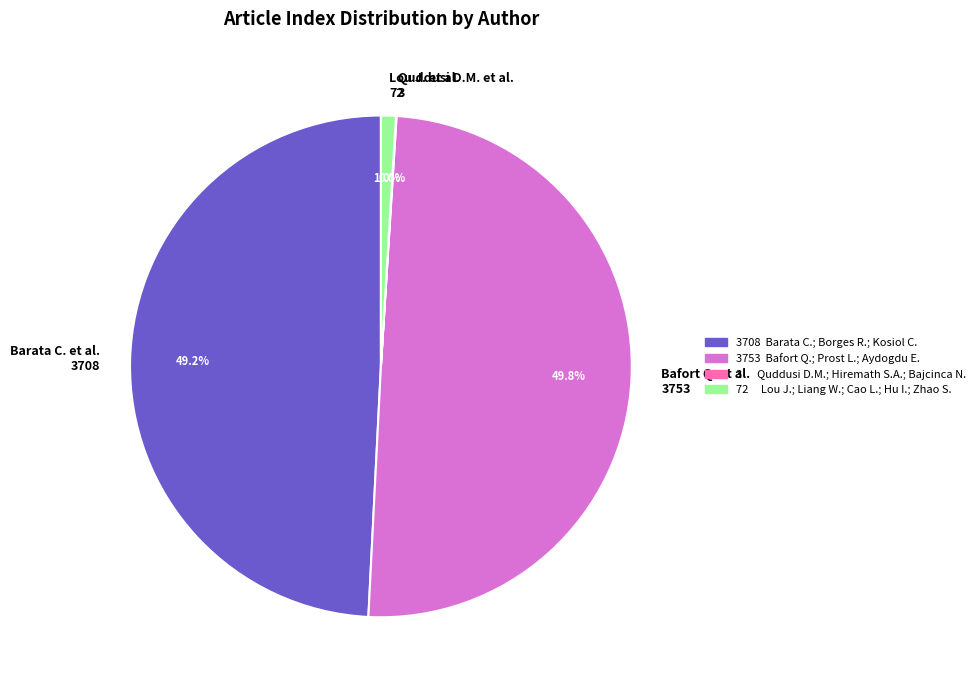

Which has a higher value, Bafort Q. et al. 3753 or Lou J. et al. 72?

Bafort Q. et al. 3753